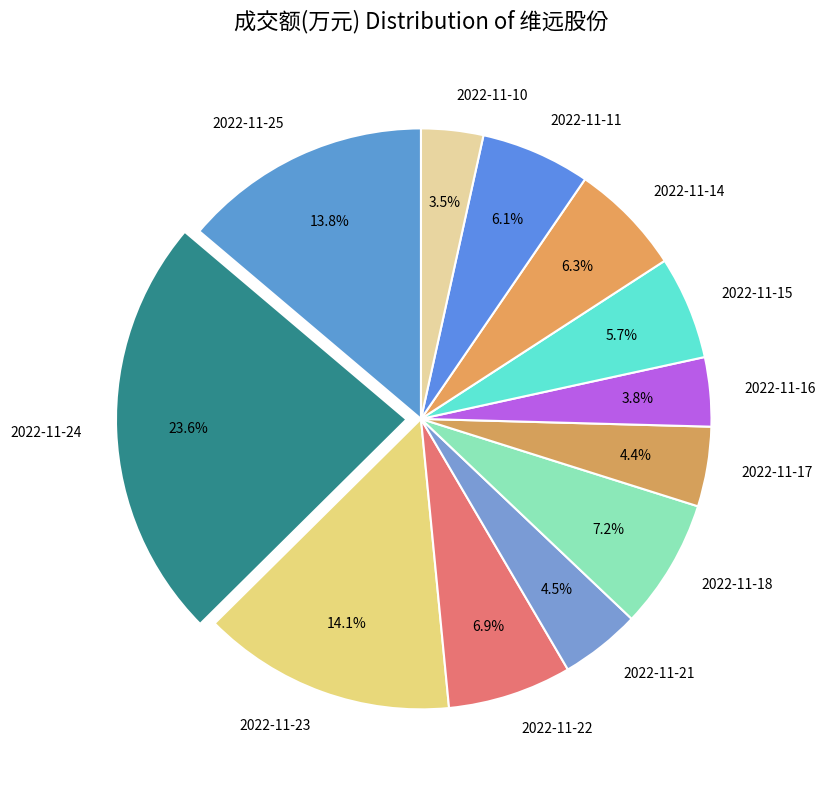

To the nearest percent, what is the average slice percentage?

8%